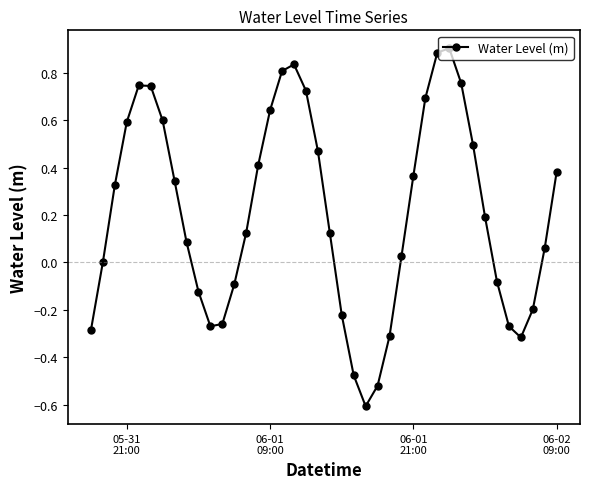

What is the maximum value shown in the chart?

0.9